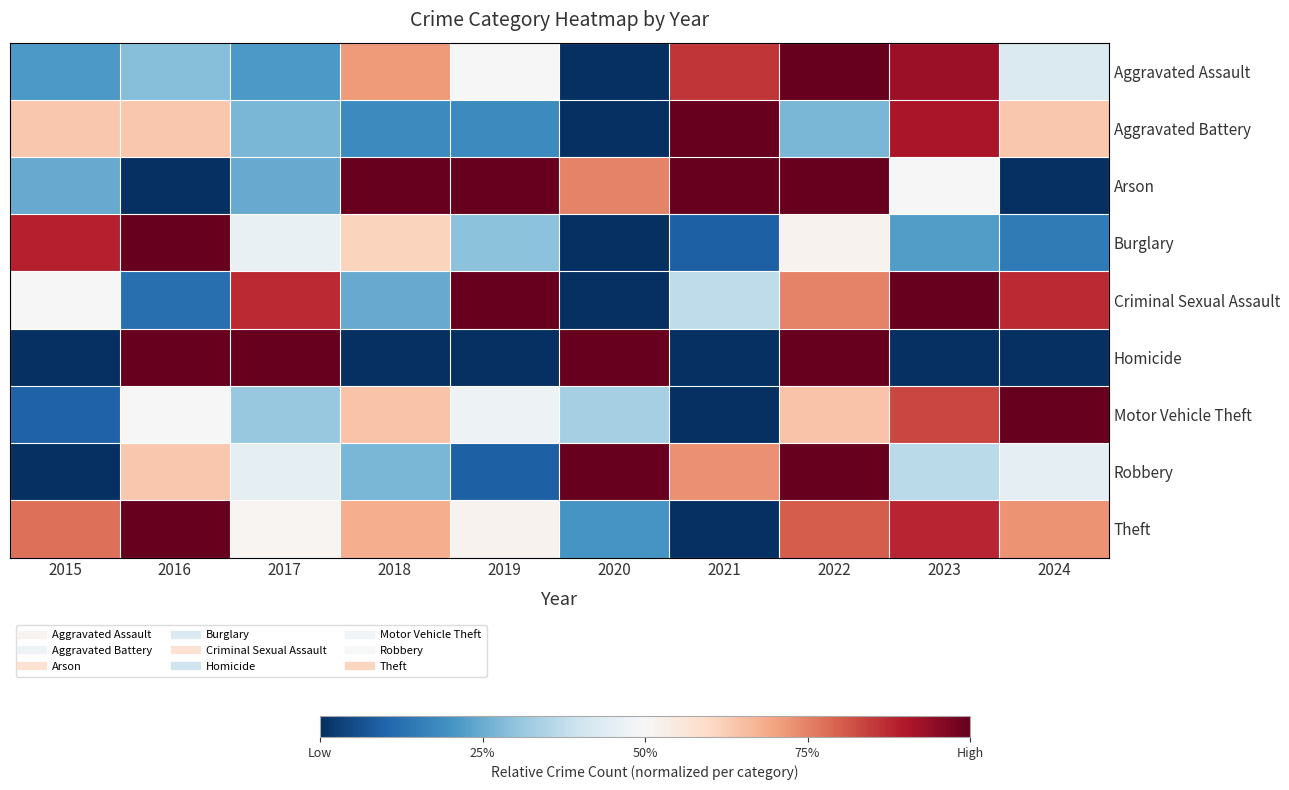

Reading left to right, transcribe all the data shown in this chart.

Aggravated Assault: 2015=0.2	2016=0.3	2017=0.2	2018=0.7	2019=0.5	2020=0.0	2021=0.9	2022=1.0	2023=0.9	2024=0.4
Aggravated Battery: 2015=0.6	2016=0.6	2017=0.3	2018=0.2	2019=0.2	2020=0.0	2021=1.0	2022=0.3	2023=0.9	2024=0.6
Arson: 2015=0.2	2016=0.0	2017=0.2	2018=1.0	2019=1.0	2020=0.7	2021=1.0	2022=1.0	2023=0.5	2024=0.0
Burglary: 2015=0.9	2016=1.0	2017=0.5	2018=0.6	2019=0.3	2020=0.0	2021=0.1	2022=0.5	2023=0.2	2024=0.1
Criminal Sexual Assault: 2015=0.5	2016=0.1	2017=0.9	2018=0.2	2019=1.0	2020=0.0	2021=0.4	2022=0.7	2023=1.0	2024=0.9
Homicide: 2015=0.0	2016=1.0	2017=1.0	2018=0.0	2019=0.0	2020=1.0	2021=0.0	2022=1.0	2023=0.0	2024=0.0
Motor Vehicle Theft: 2015=0.1	2016=0.5	2017=0.3	2018=0.6	2019=0.5	2020=0.3	2021=0.0	2022=0.6	2023=0.8	2024=1.0
Robbery: 2015=0.0	2016=0.6	2017=0.5	2018=0.3	2019=0.1	2020=1.0	2021=0.7	2022=1.0	2023=0.4	2024=0.5
Theft: 2015=0.8	2016=1.0	2017=0.5	2018=0.7	2019=0.5	2020=0.2	2021=0.0	2022=0.8	2023=0.9	2024=0.7